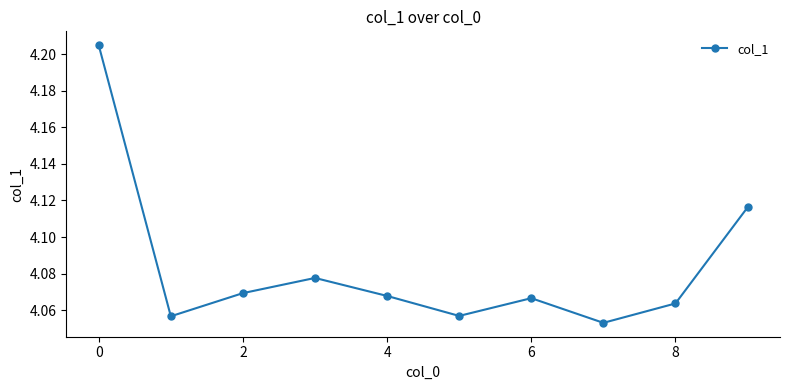

How many values are between 4 and 5?

10